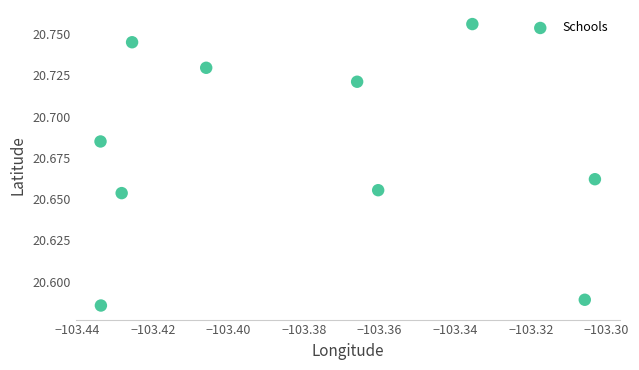

What is the average X value?

-103.4